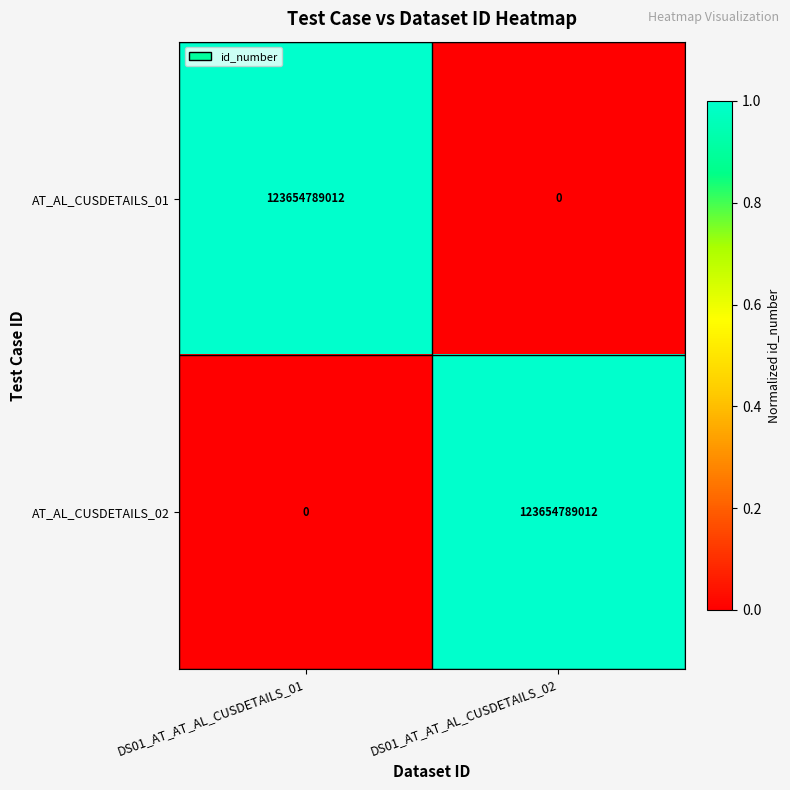

What is the maximum value for AT_AL_CUSDETAILS_02?

123654789012